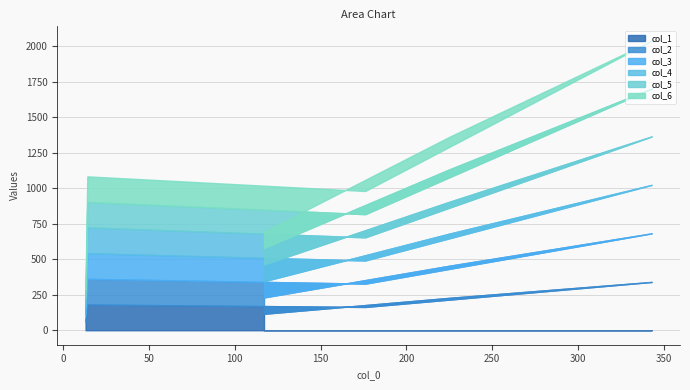

The value of col_6 at 13 is 84. True or false?

False